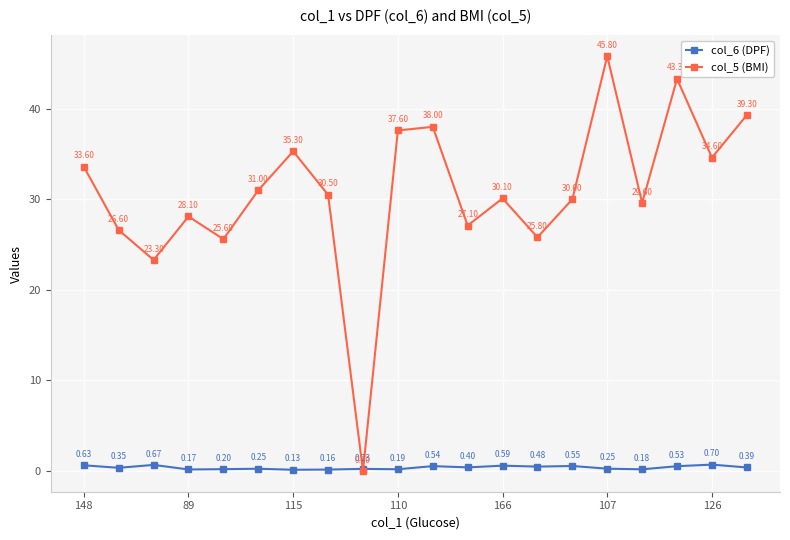

True or false: col_6 (DPF) has more than 2 points higher than both neighbors.

True